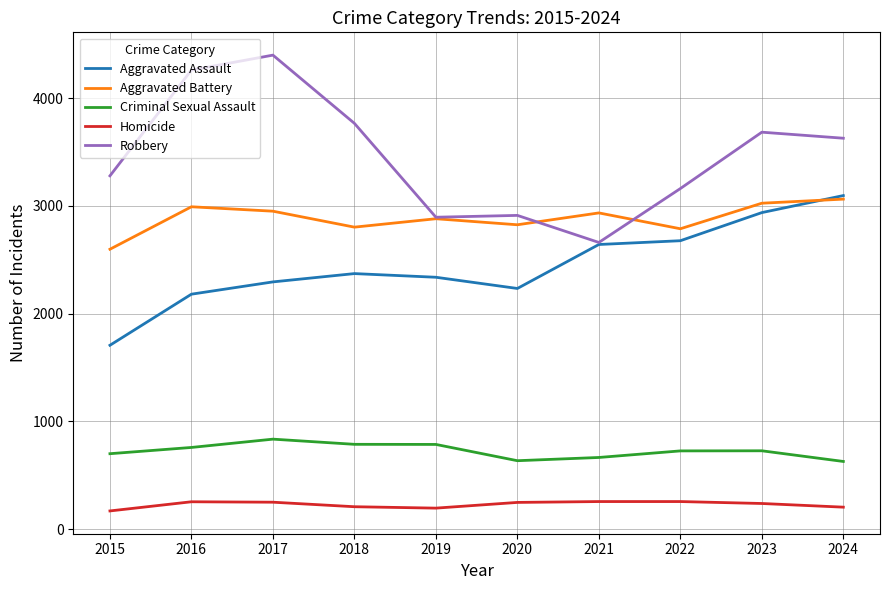

Which series has the largest range (max minus min)?

Robbery